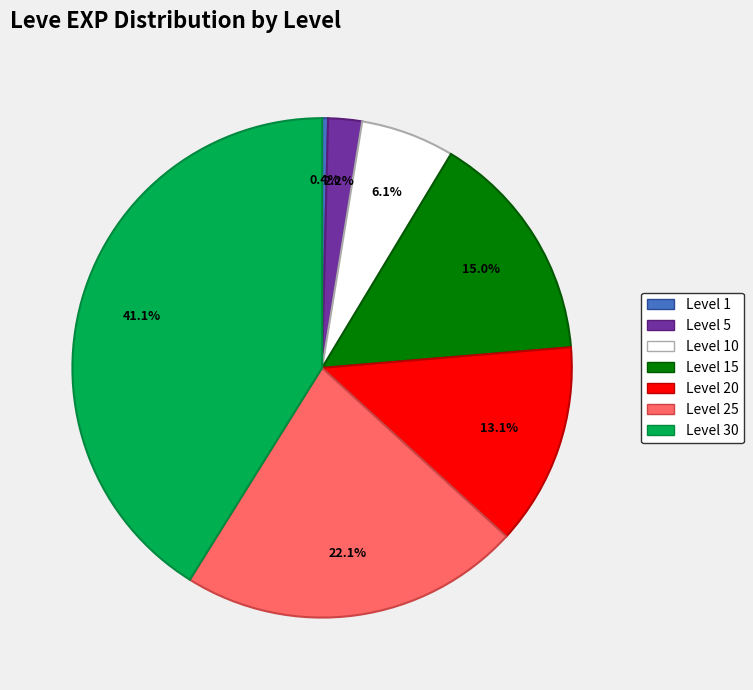

Is it true that Level 20 is 13% of the pie?

True